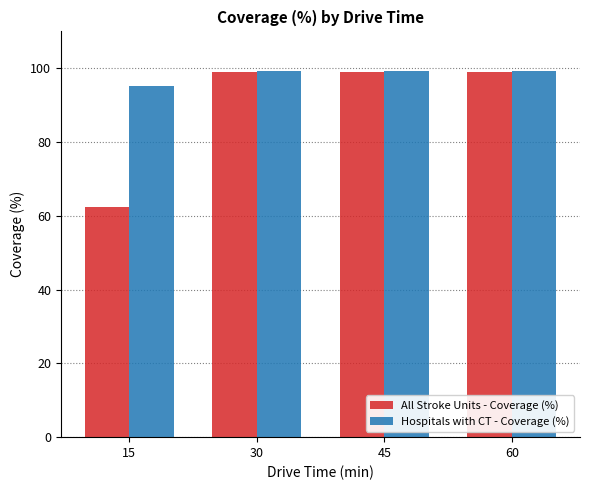

Which series has the largest total across all categories?

Hospitals with CT - Coverage (%)